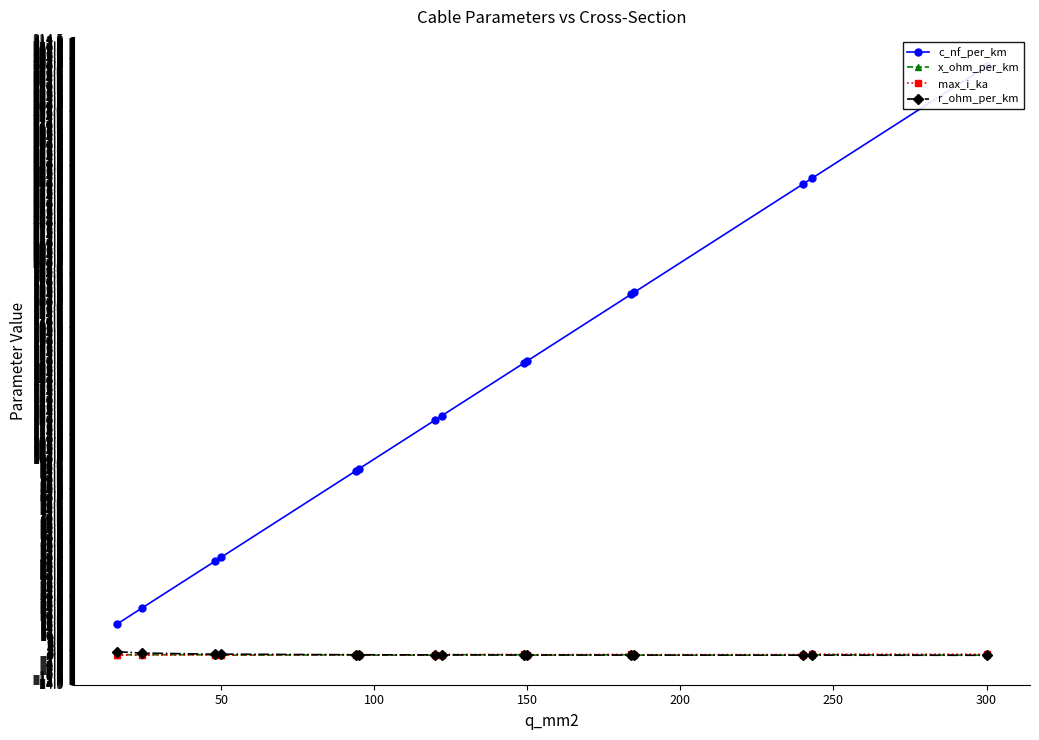

How many times do max_i_ka and x_ohm_per_km cross each other?

1